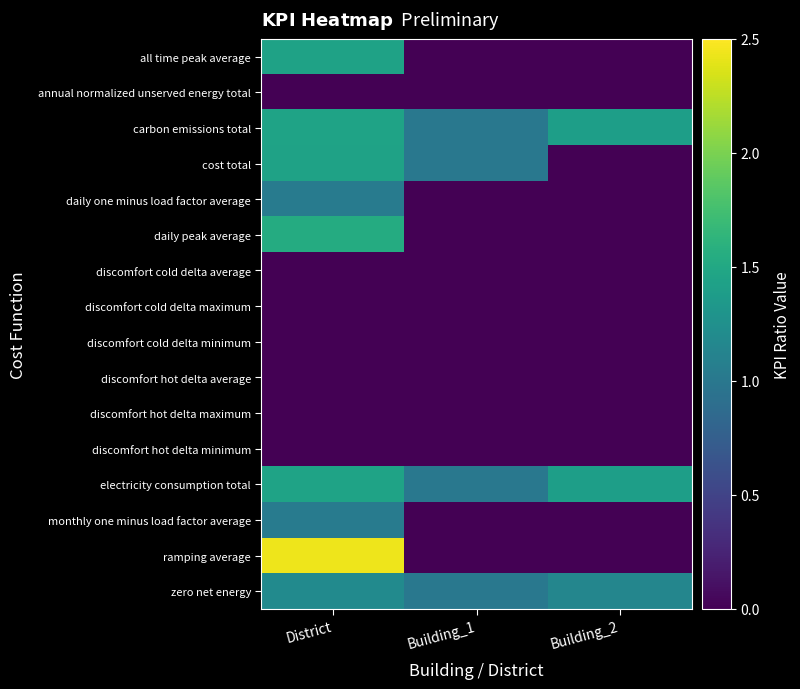

At which category does the chart reach its minimum across all series?

Building_1